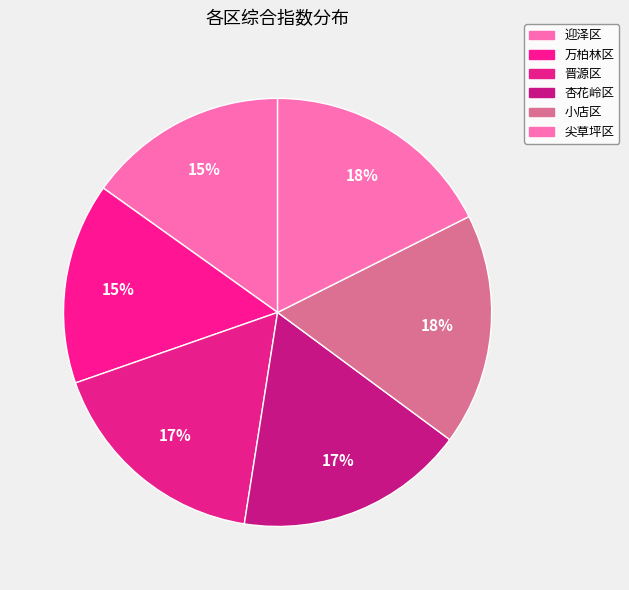

Is it true that 小店区 is 18% of the pie?

True